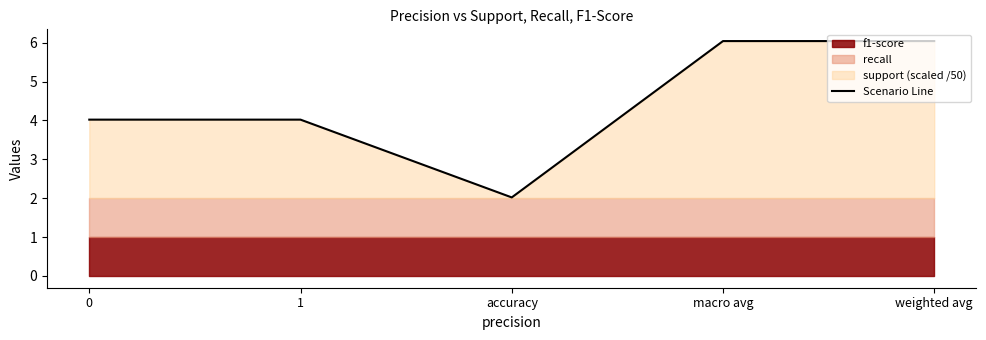

What position from the right is macro avg?

2